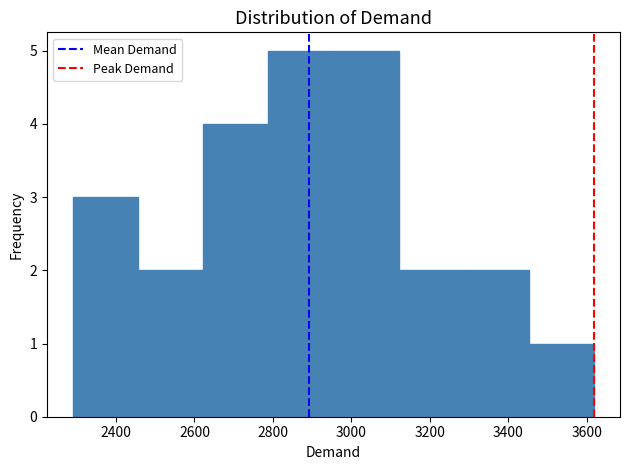

What is the height of the bar covering 2300 to 2460 on the x-axis? Neither the bar edges nor the heights are printed on the chart, so give them approximately, as read against the axes.

3